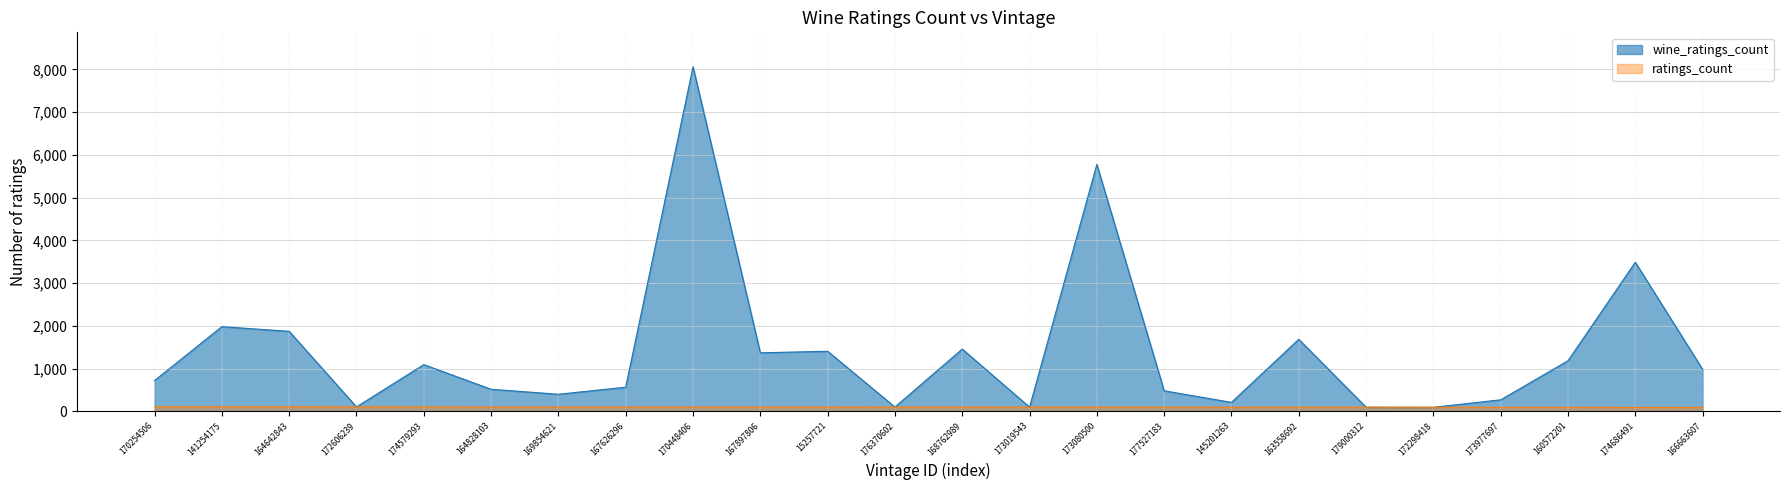

Which has a higher value, 172298418 or 174686491?

174686491